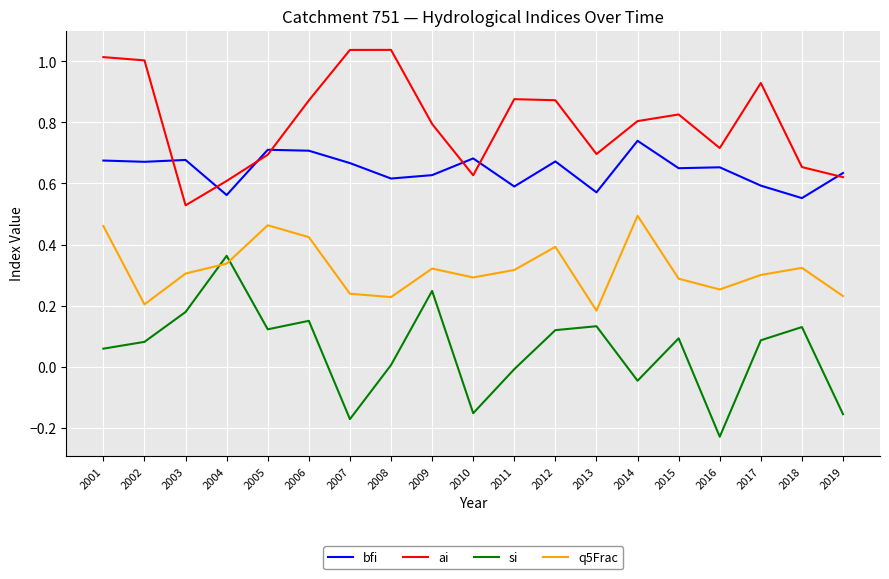

What is the sum of the ai values at 2018 and 2003?

1.2